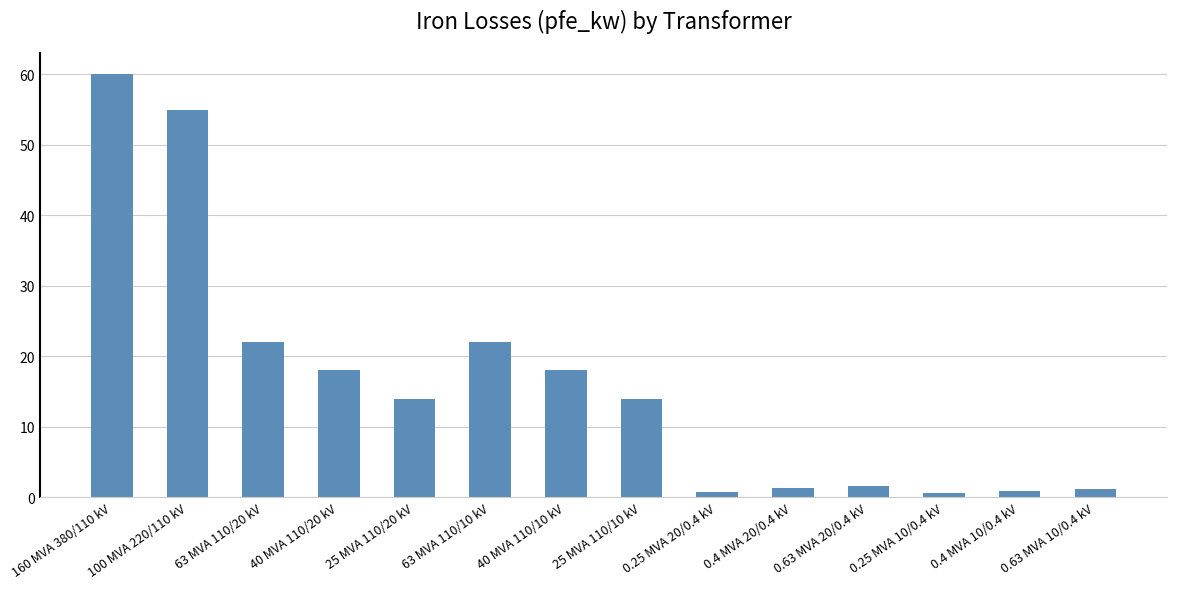

What position from the right is 40 MVA 110/20 kV?

11